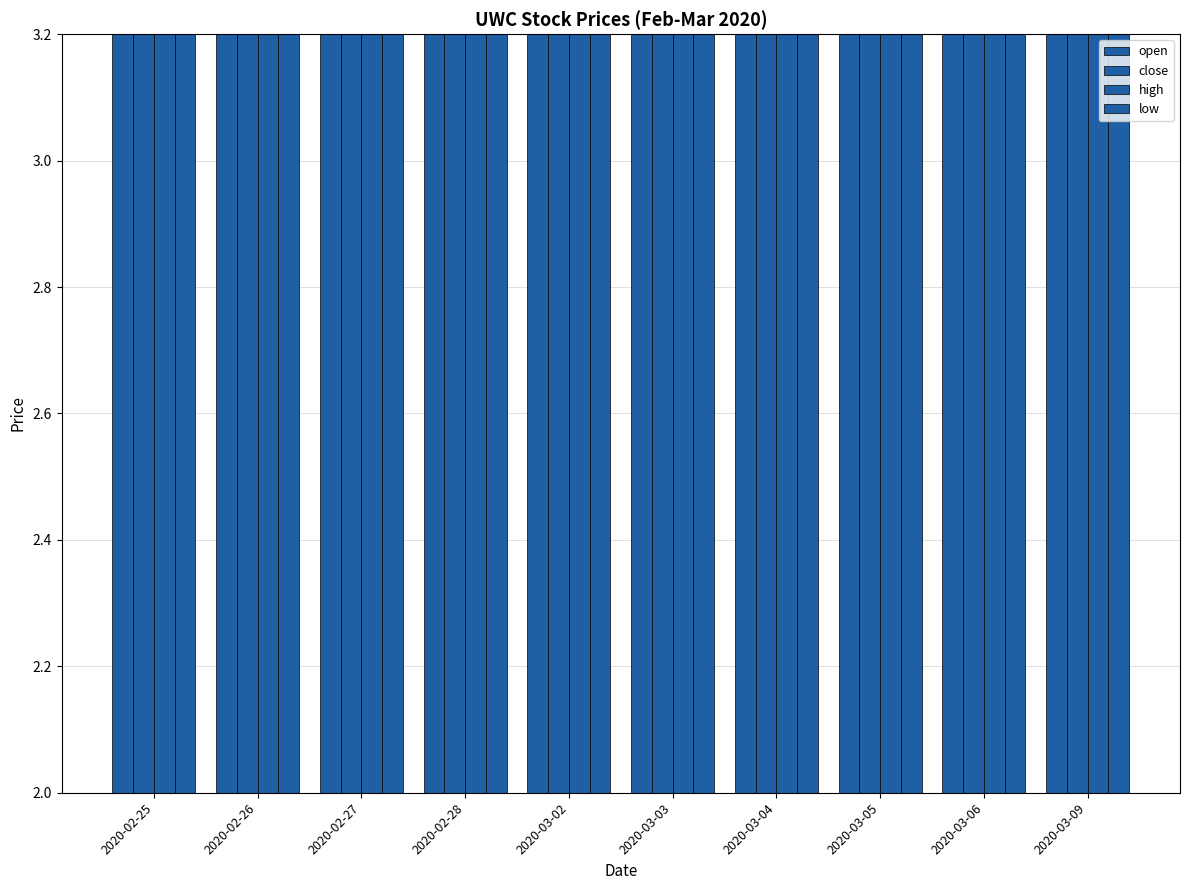

Which series has the largest range (max minus min)?

close